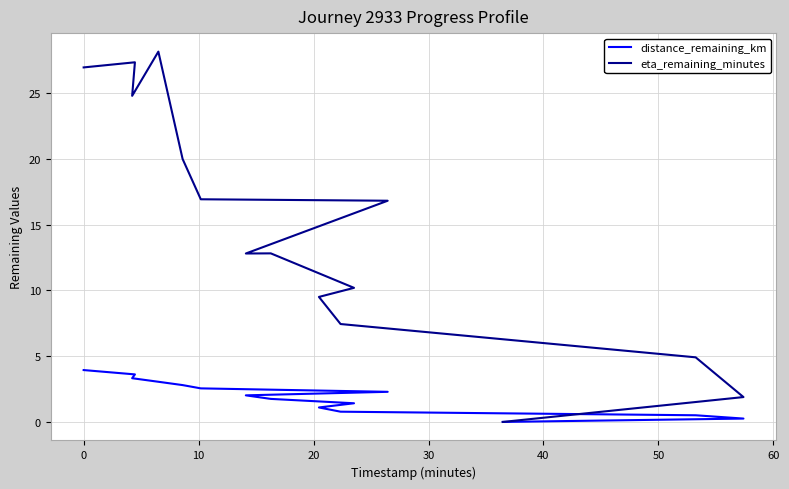

How many interior local valleys does the eta_remaining_minutes series have?

2